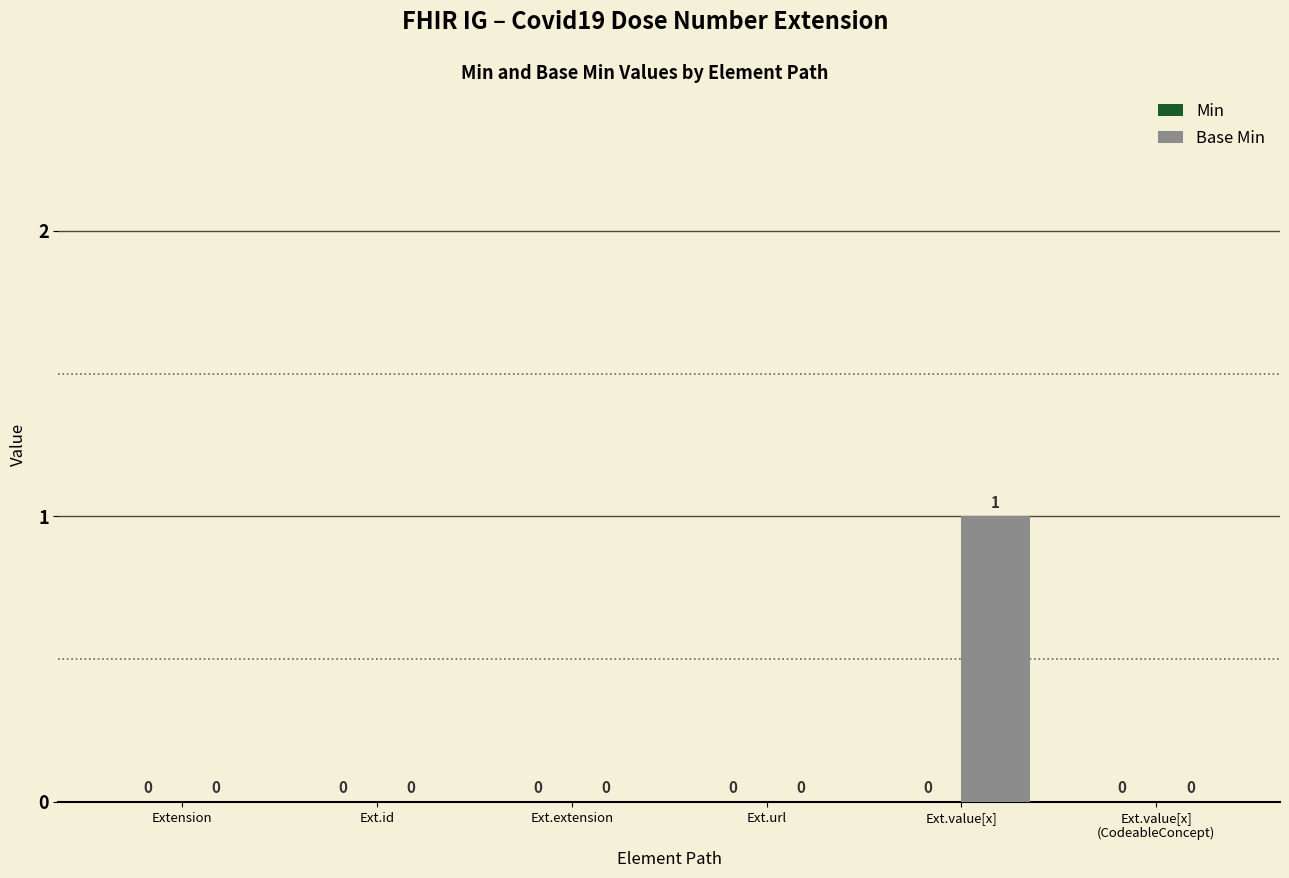

How many values are between 0 and 1?

6